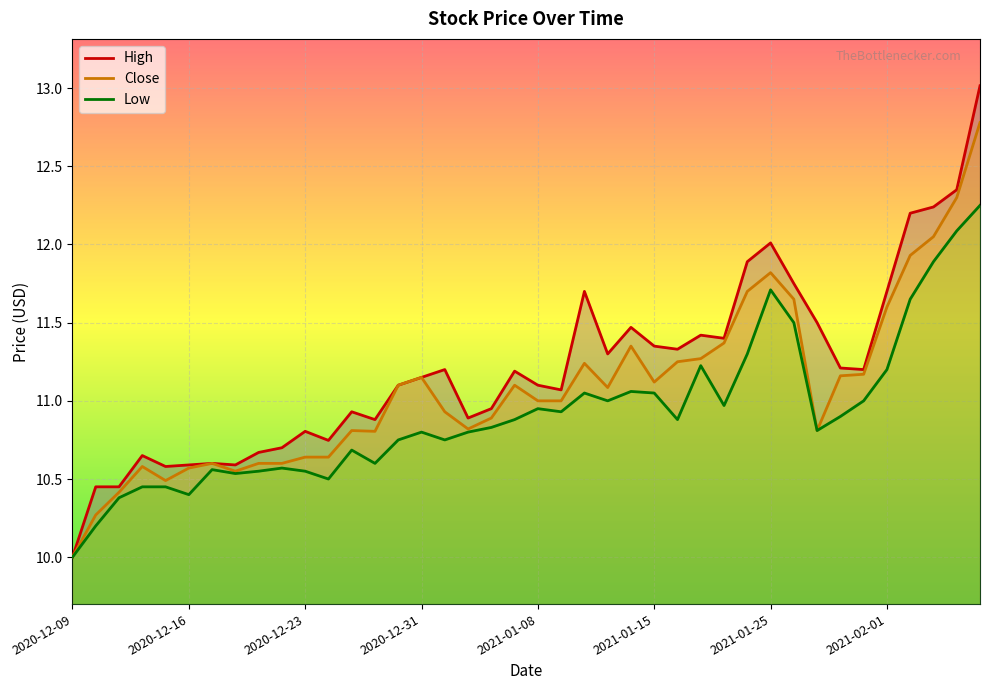

Is the value of Low at 2020-12-09 greater than the value of High at 2021-01-20?

No